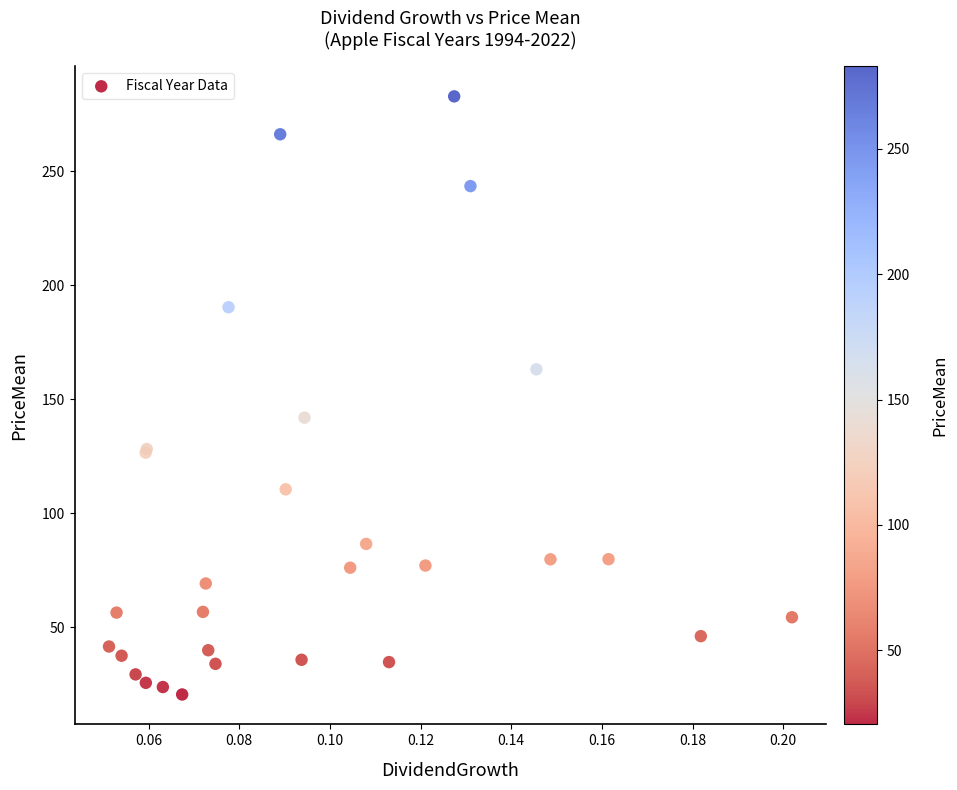

What Y value in the scatter plot is closest to 151?

141.9